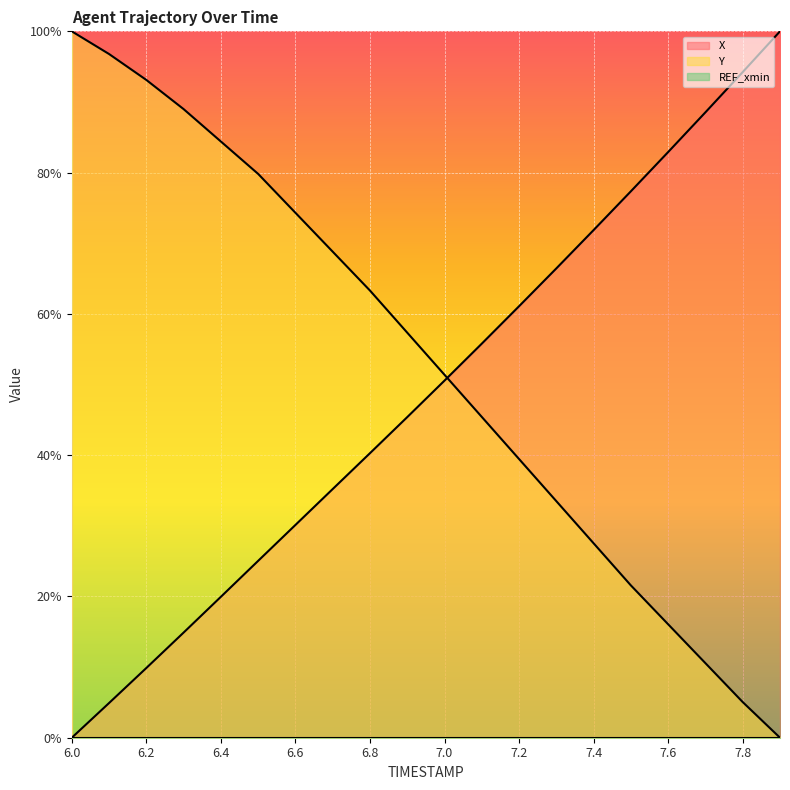

Reading left to right, list all the values displayed in this chart.

X: 0.0	0.0	0.1	0.1	0.2	0.3	0.3	0.4	0.4	0.5	0.5	0.6	0.6	0.7	0.7	0.8	0.8	0.9	0.9	1.0
Y: 1.0	1.0	0.9	0.9	0.8	0.8	0.7	0.7	0.6	0.6	0.5	0.5	0.4	0.3	0.3	0.2	0.2	0.1	0.1	0.0